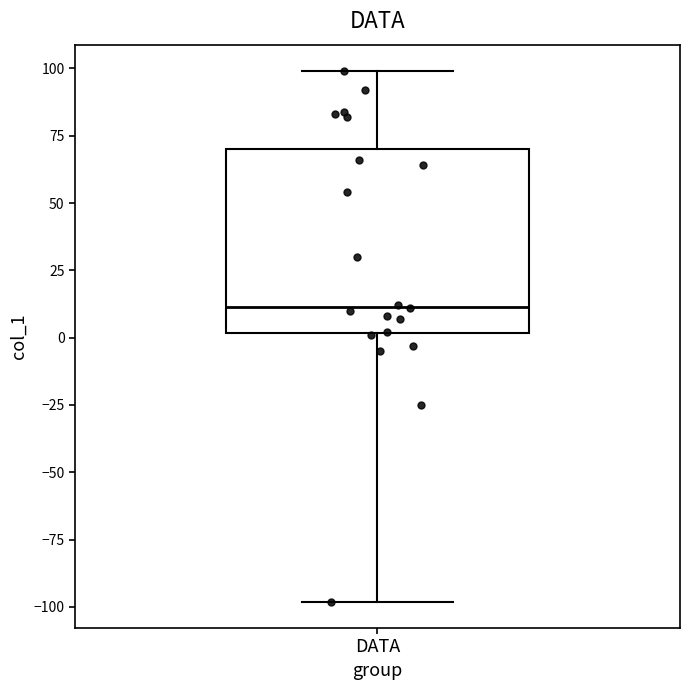

Where is the lower edge of the box for DATA on the y-axis? The values are not printed on the chart, so give them approximately, as read against the axis.

0